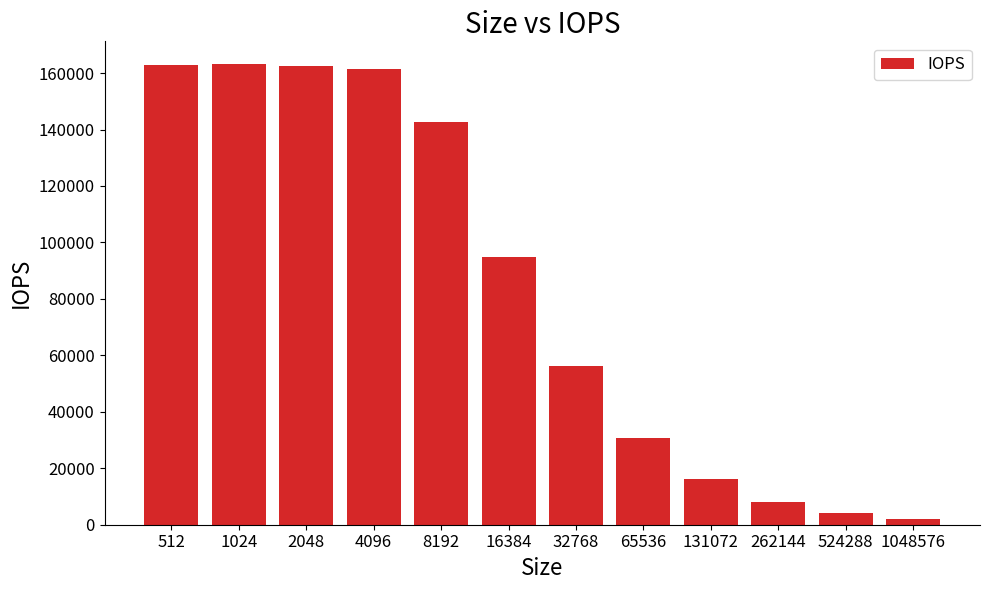

What is the change in value from 4096 to 524288?

-157178.0